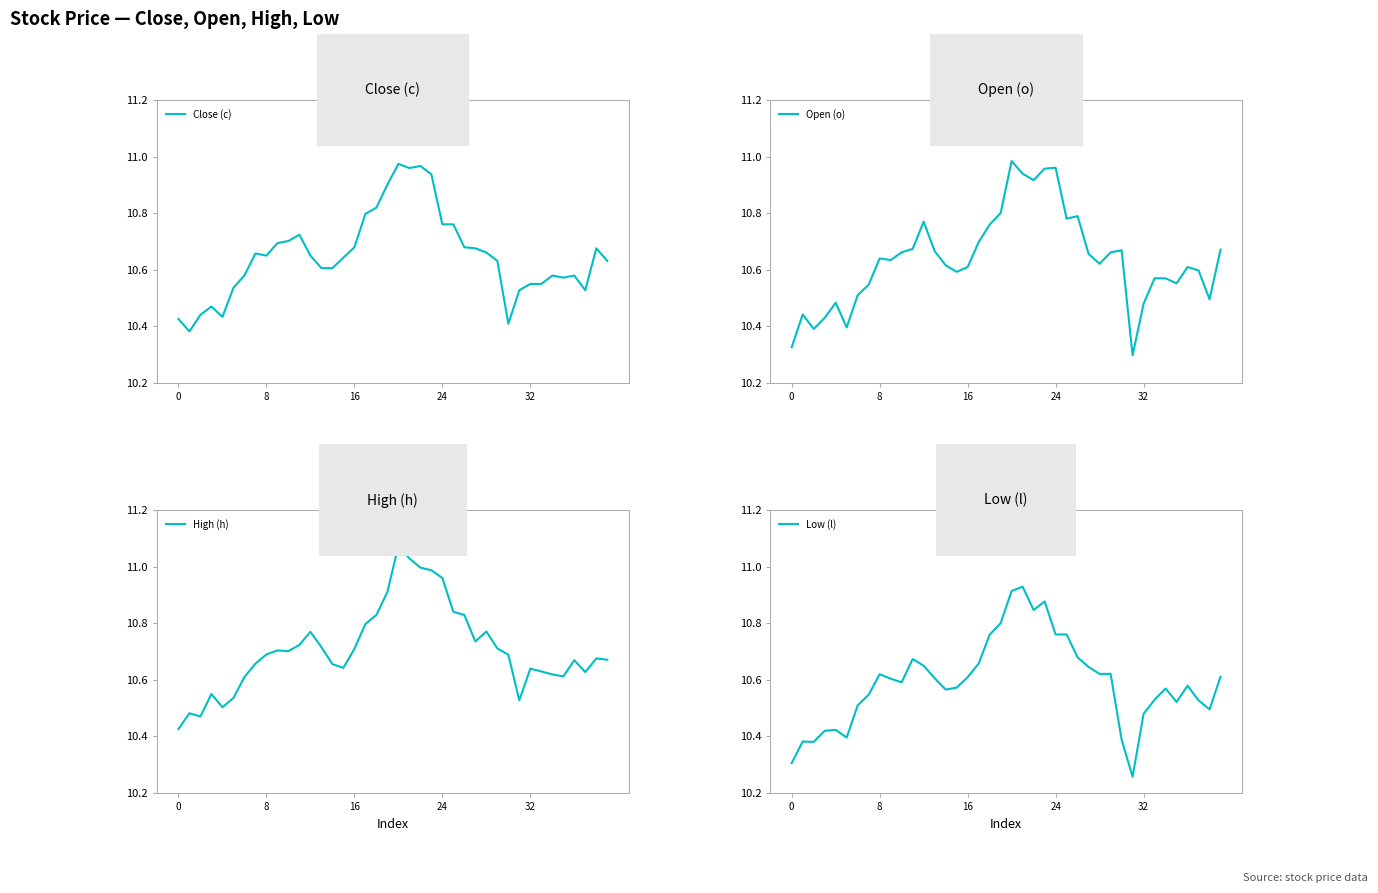

What is the value of the High (h) point at the 32nd from the left?

10.5